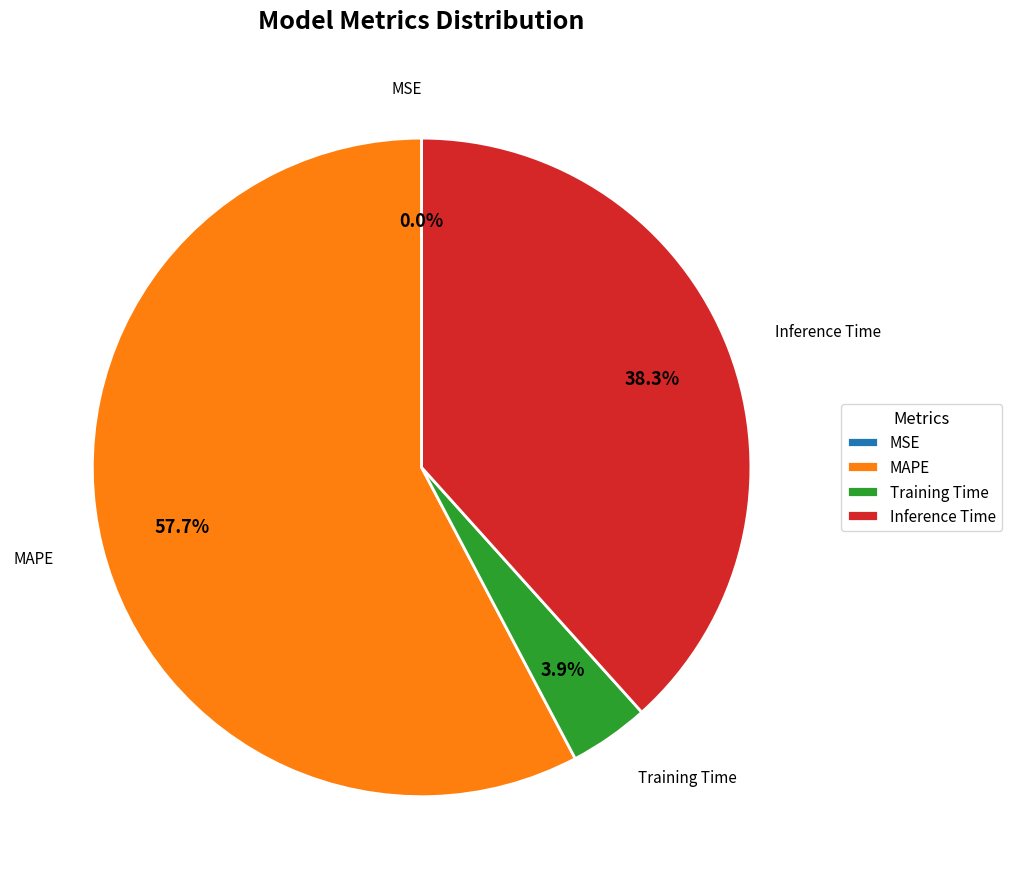

Combined, do Training Time and MAPE account for over 50%?

Yes